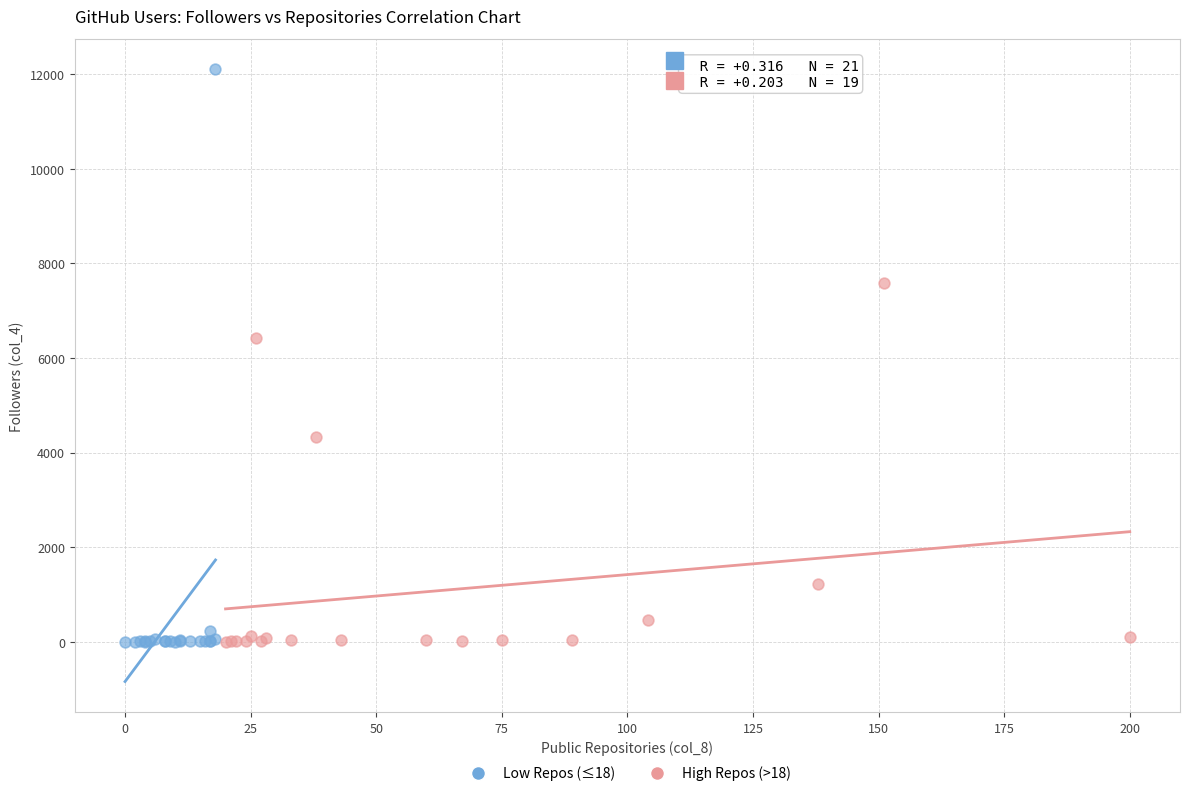

Which series reaches the maximum Y coordinate?

Low Repos (≤18)